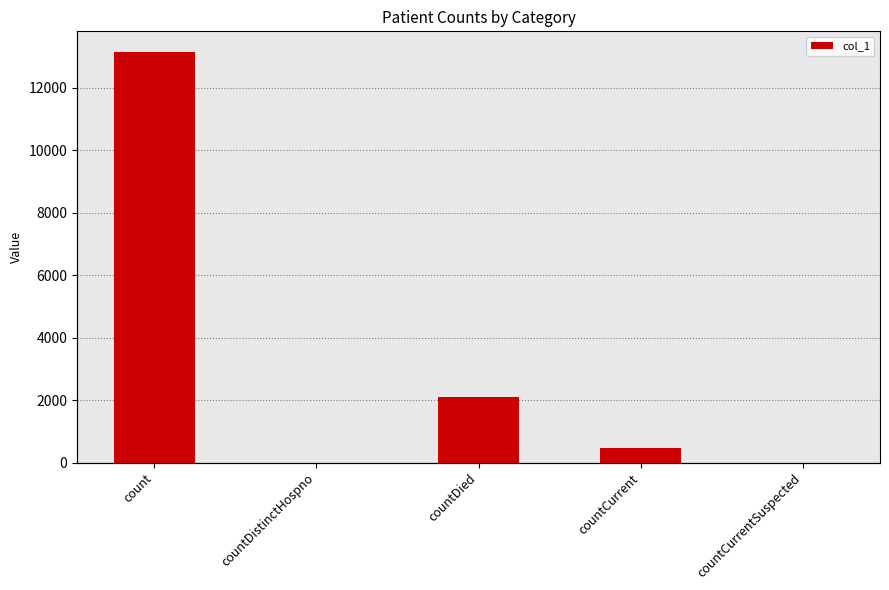

True or false: the data shows 17195 at count.

False